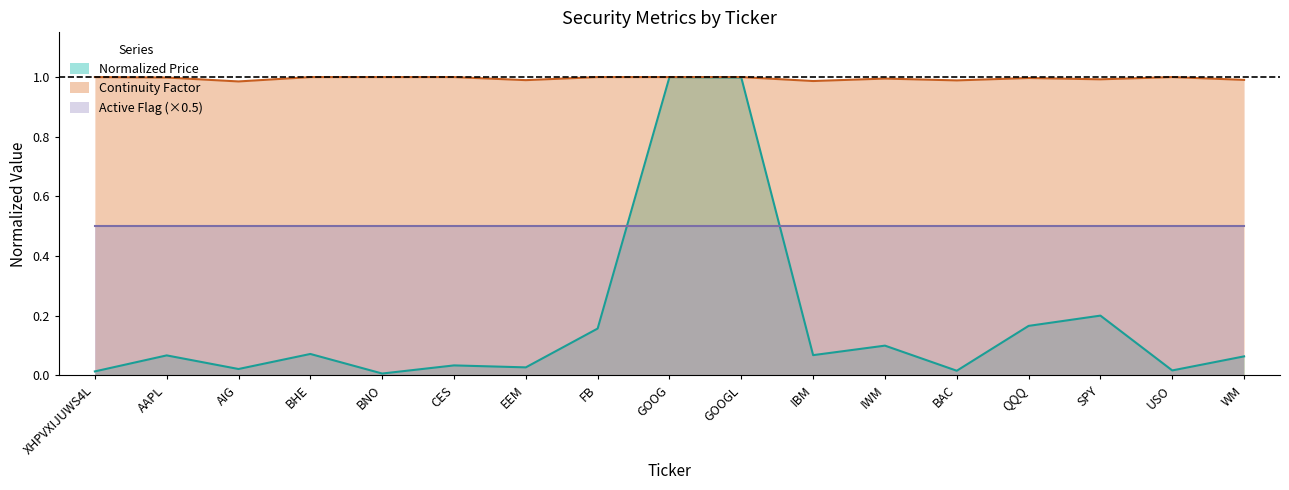

The value of Continuity Factor at AAPL is 1.4. True or false?

False